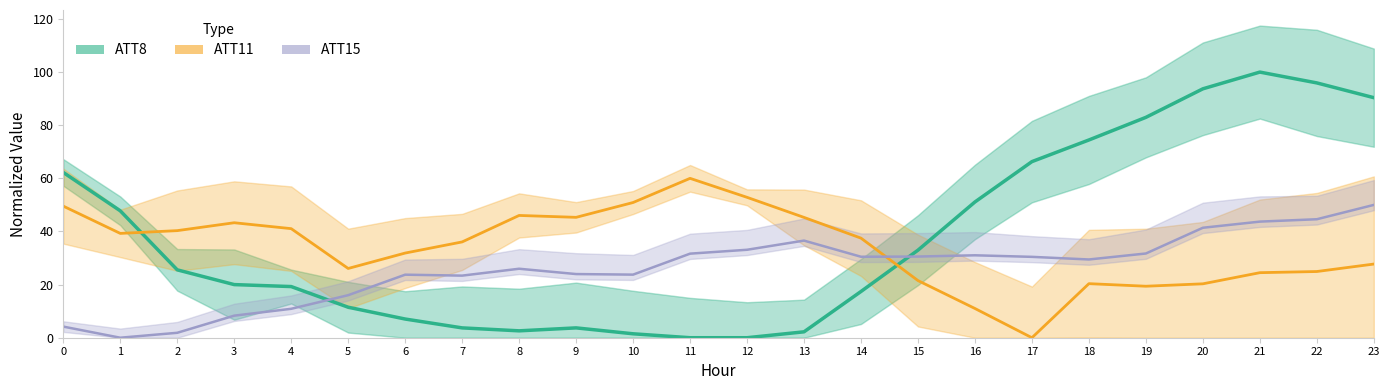

What is the total value across all series at 0?

116.0